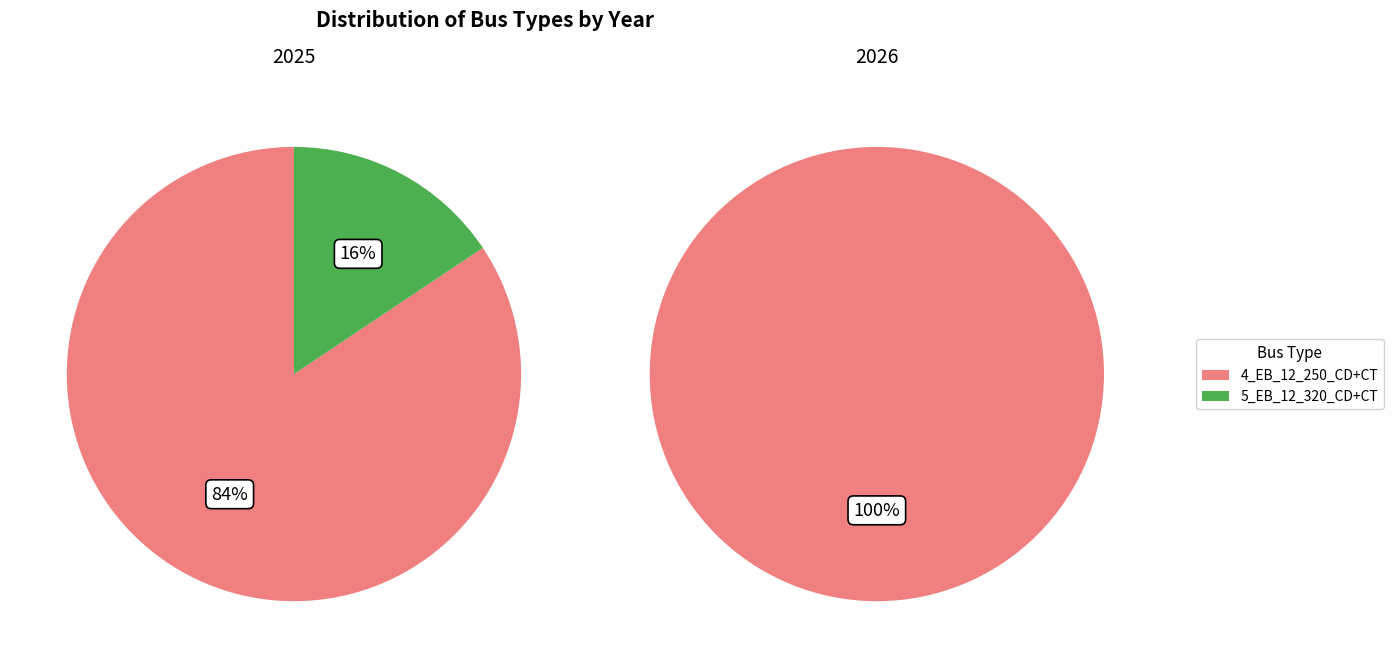

Which series has the largest range (max minus min)?

2025